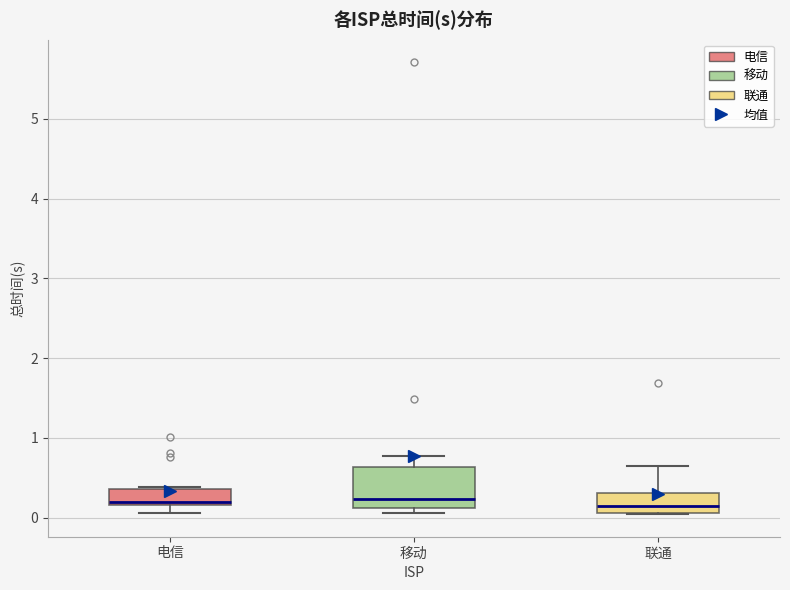

Reading left to right, read every box against the y-axis: the position of its median line, the range the box covers, and the ends of its whiskers. The values are not printed on the chart, so give them approximately, as read against the axis.

电信: median 0.2 (just above the box's lower edge), box 0.2 to 0.4, whiskers 0.1 to 0.4
移动: median 0.2, box 0.1 to 0.6, whiskers 0.1 (just below the box's lower edge) to 0.8
联通: median 0.1 (just above the box's lower edge), box 0.1 to 0.3, whiskers 0.0 to 0.6